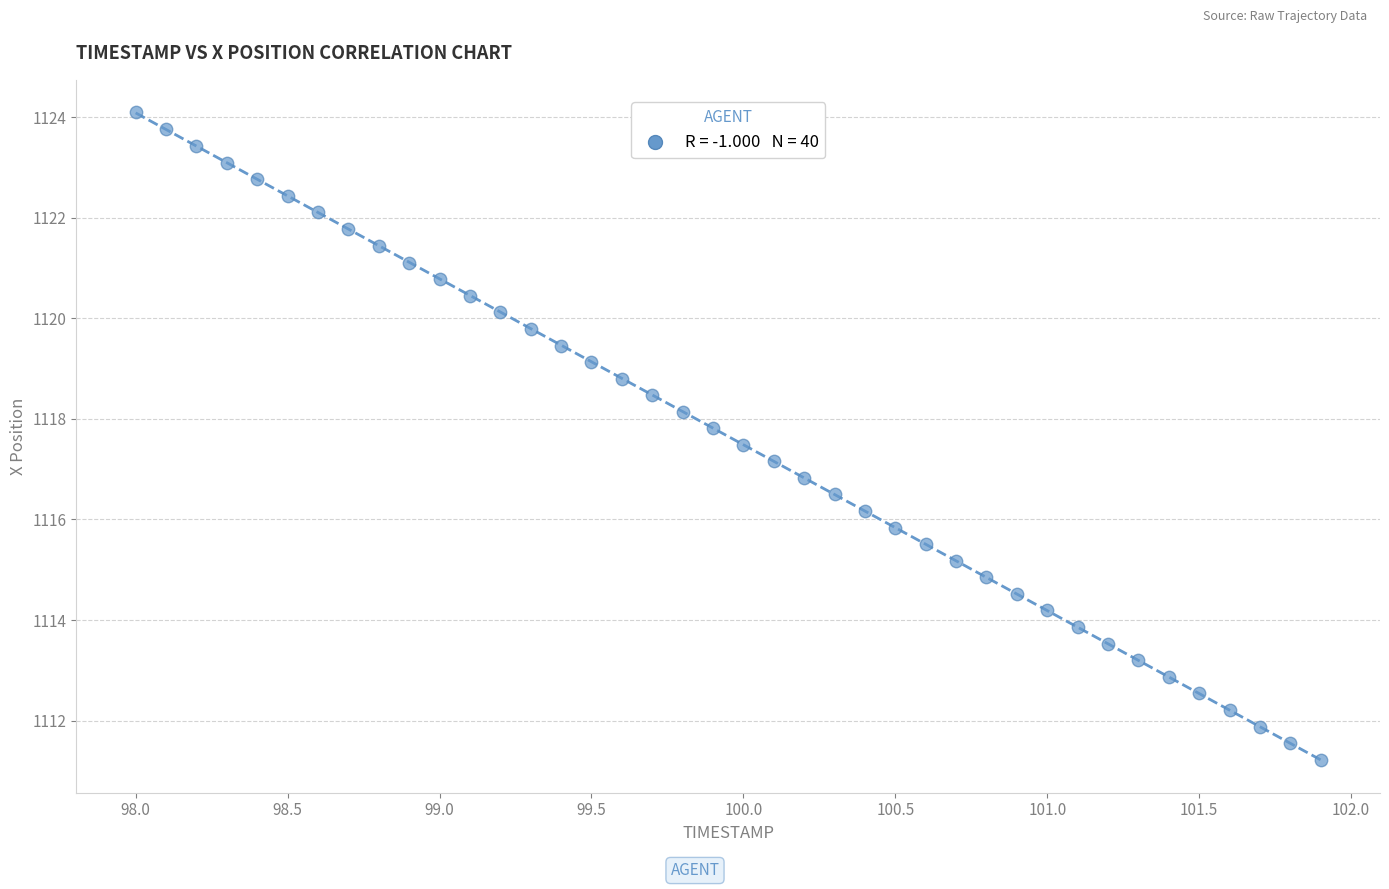

What is the range of X values (max minus min)?

3.9